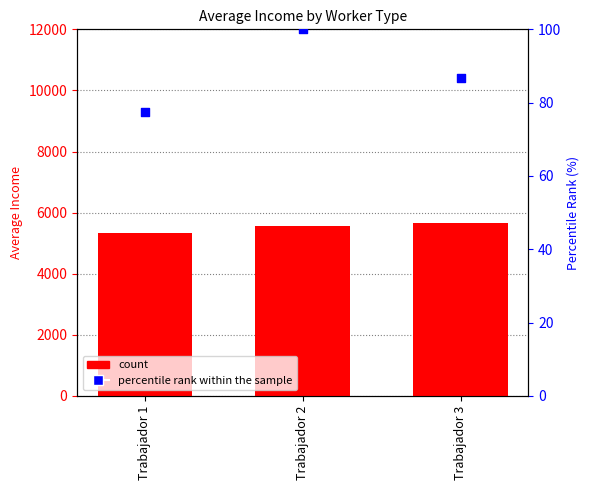

At how many categories does at least one series exceed 2322?

3